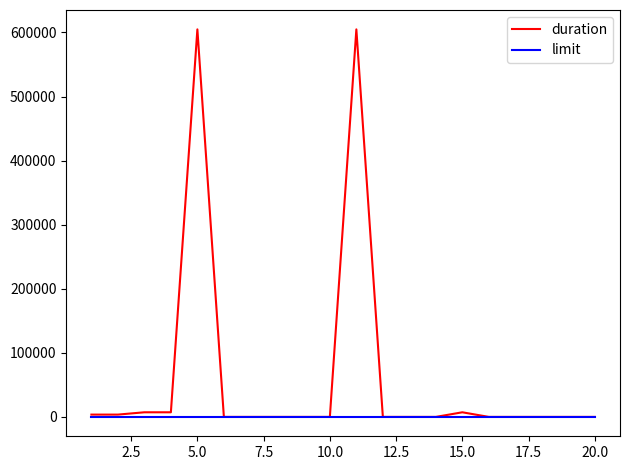

Rank the series by their maximum value, from lowest to highest.

limit, duration